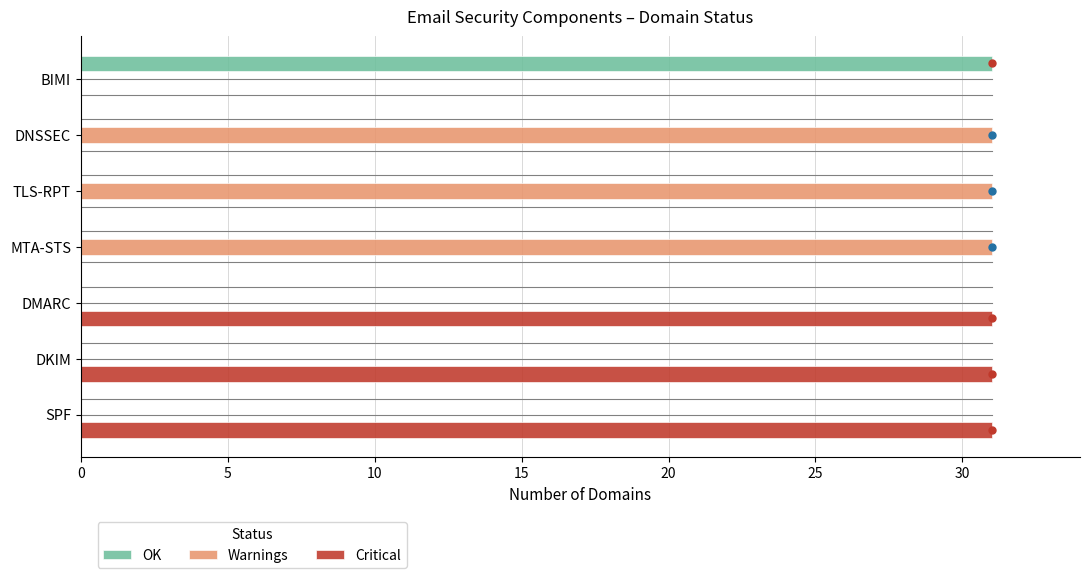

What is the sum of all Warnings values?

93